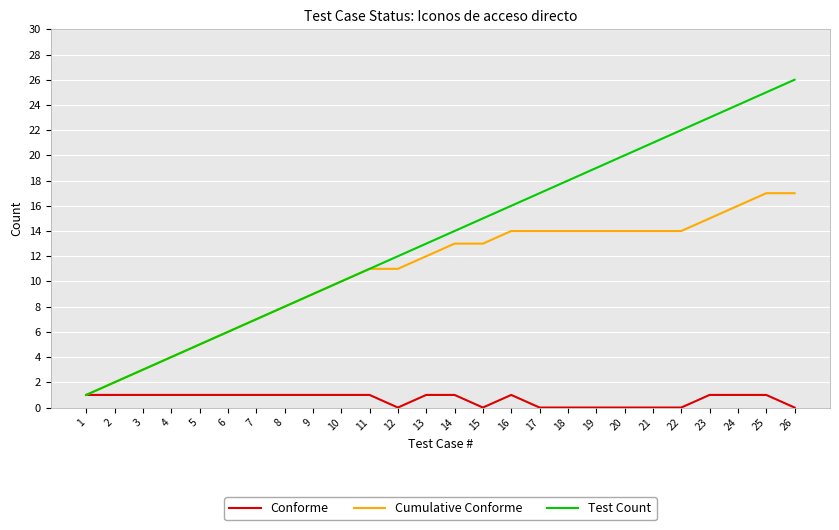

What is the difference between the Cumulative Conforme values at 13 and 12?

1